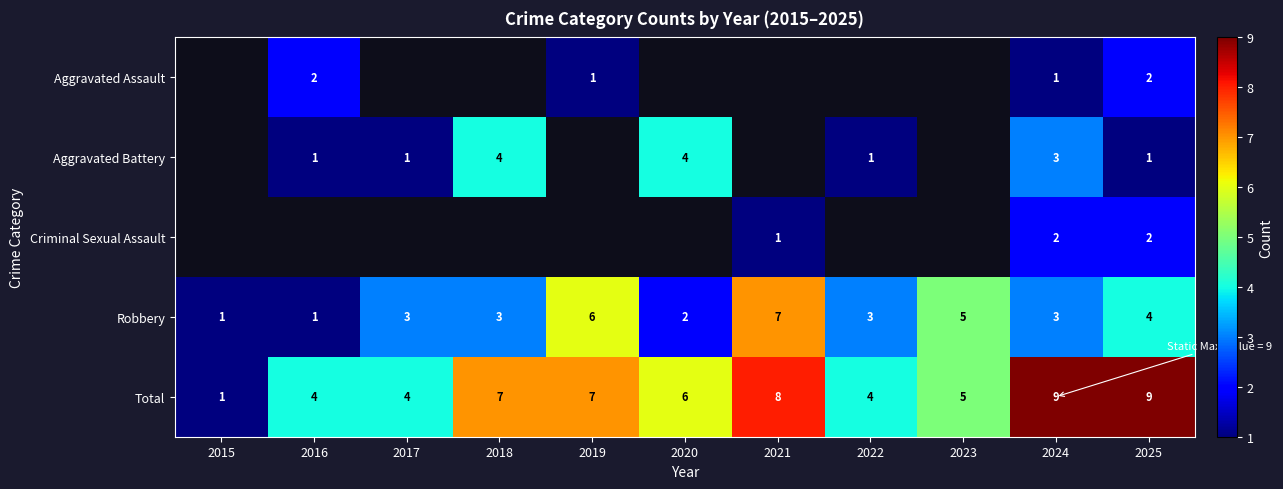

The value of Total at 2016 is 4. True or false?

True